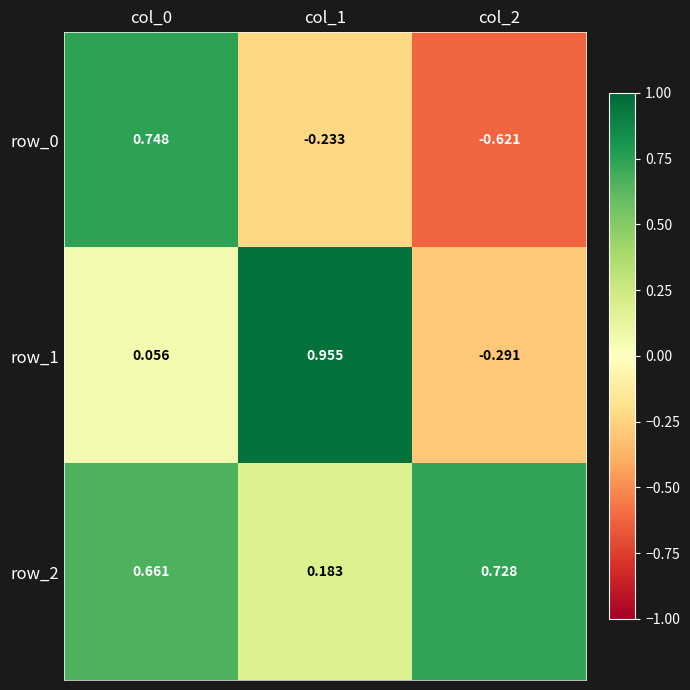

What is the total value across all series at col_1?

0.9